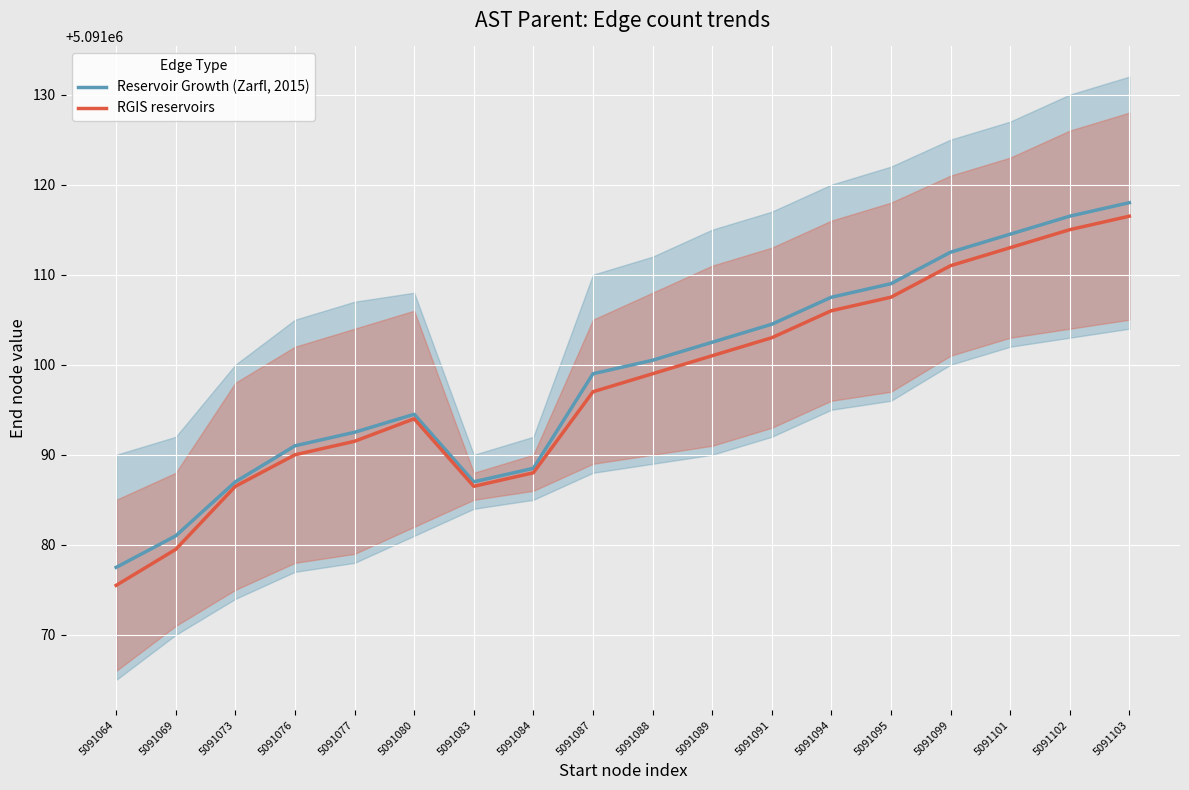

Read the RGIS reservoirs value at 5091080.

5091094.0